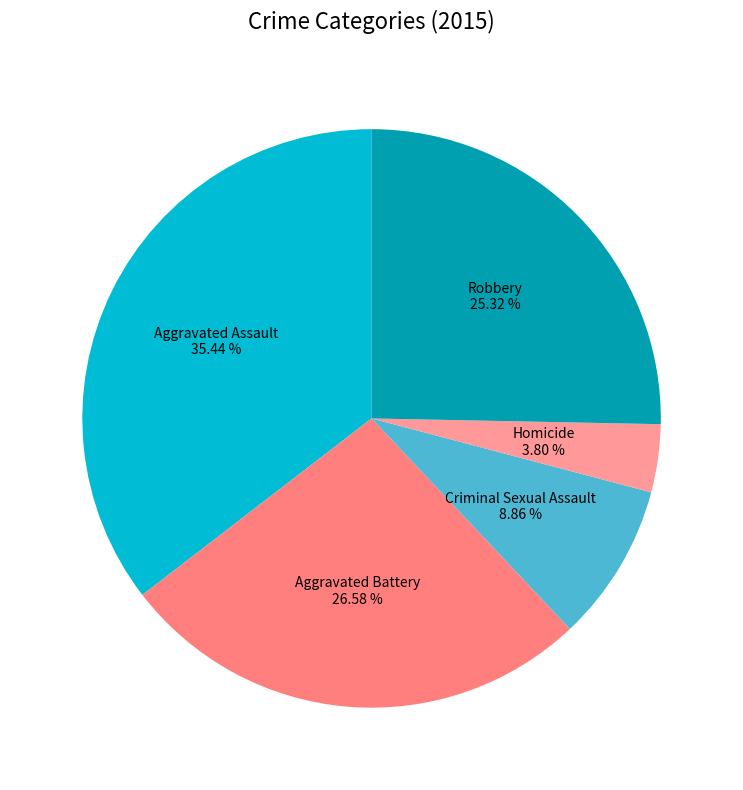

How many segments does this pie chart have?

5